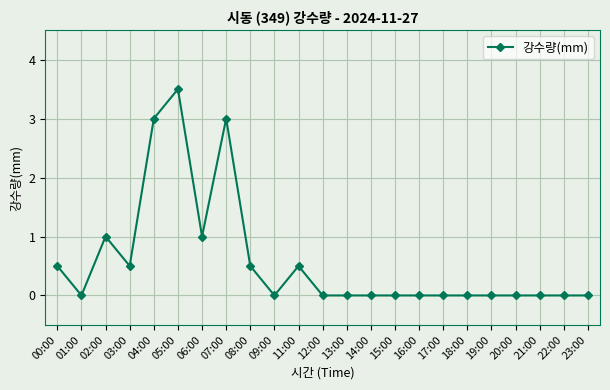

The chart shows a value of 0.0 at 16:00. True or false?

True